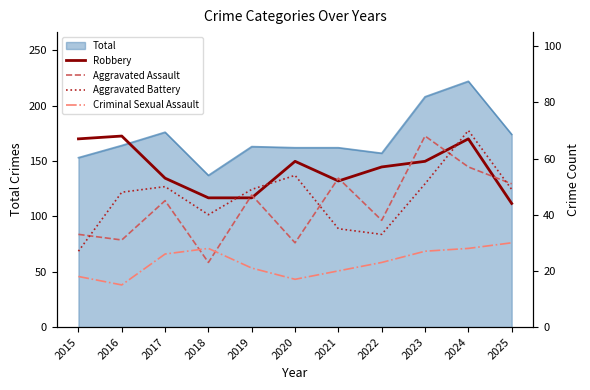

Which series ends up on top after the final intersection of Aggravated Battery and Aggravated Assault?

Aggravated Assault